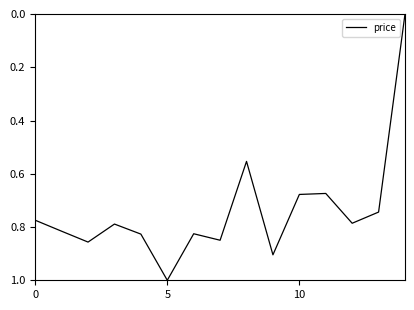

What is the difference between the maximum and minimum values?

1.0